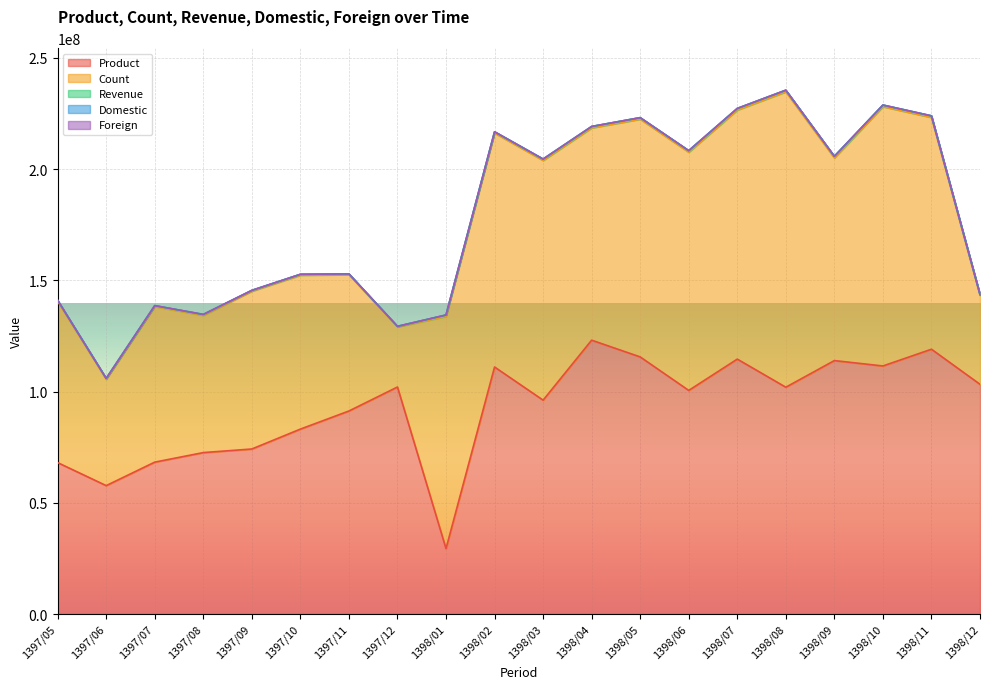

True or false: Domestic and Foreign intersect in this chart.

False